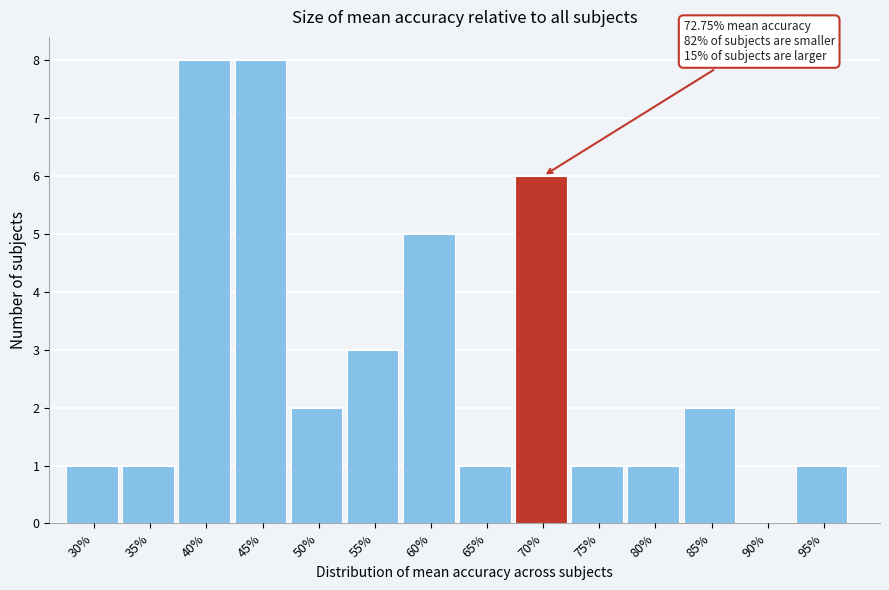

Reading left to right, what are all the values shown in this chart?

30%=1	35%=1	40%=8	45%=8	50%=2	55%=3	60%=5	65%=1	70%=6	75%=1	80%=1	85%=2	90%=0	95%=1